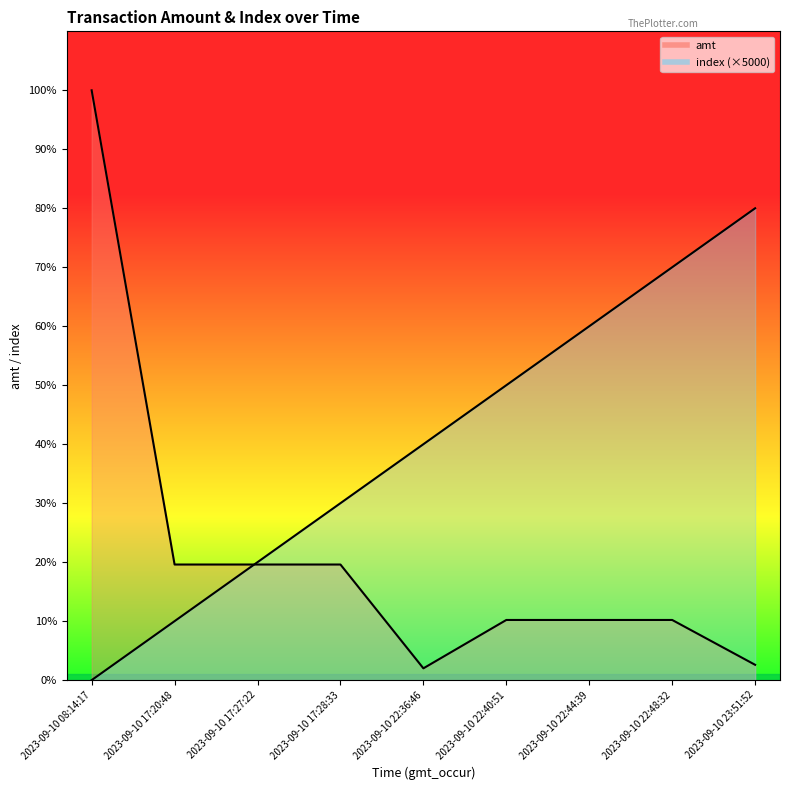

The value of amt at 2023-09-10 22:44:39 is 5100. True or false?

True